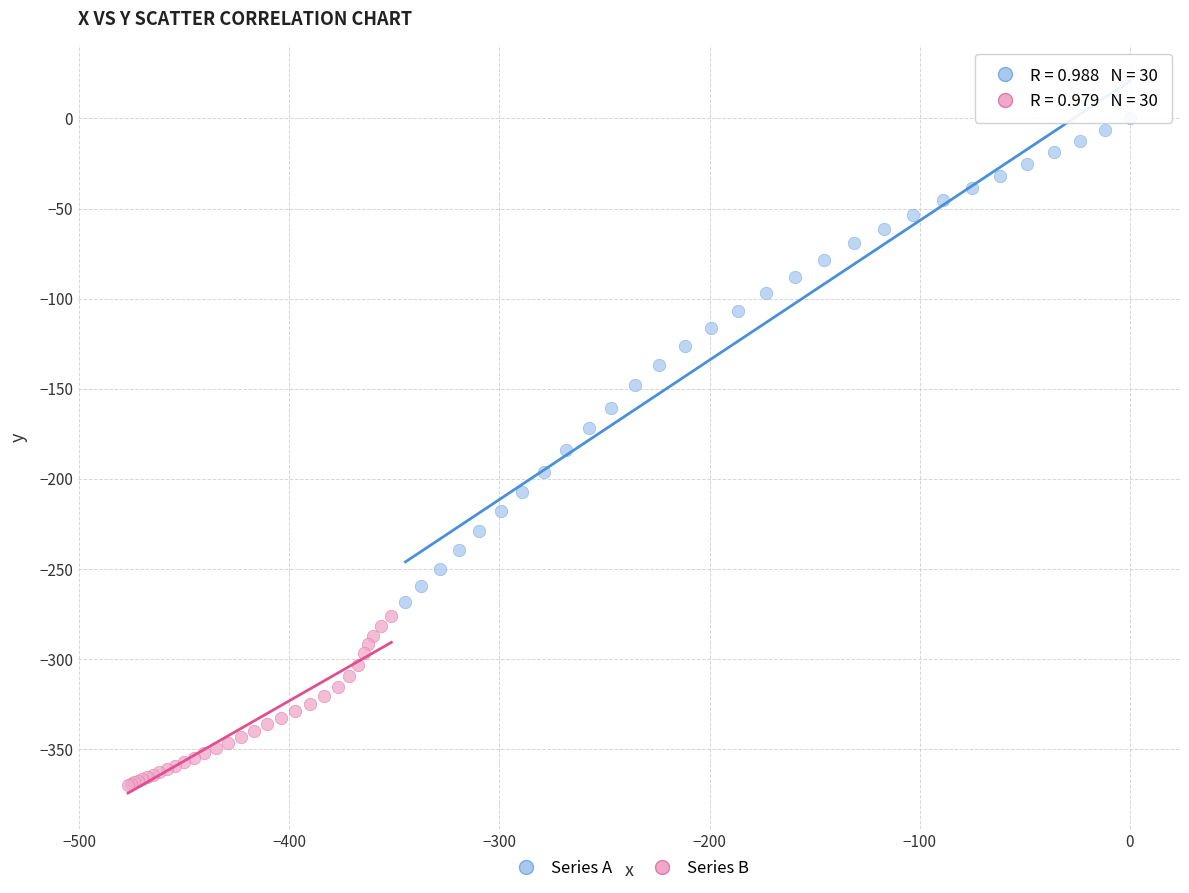

Which series has the largest Y range (max minus min)?

Series A